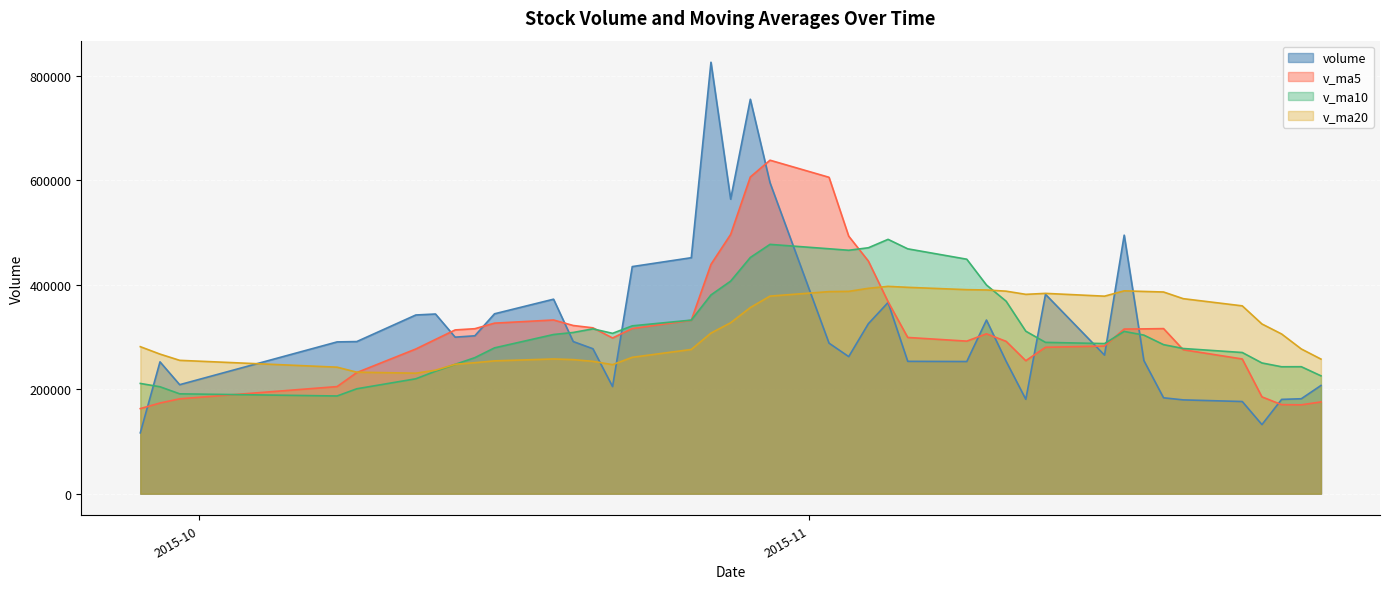

Which series has the widest spread of values?

volume